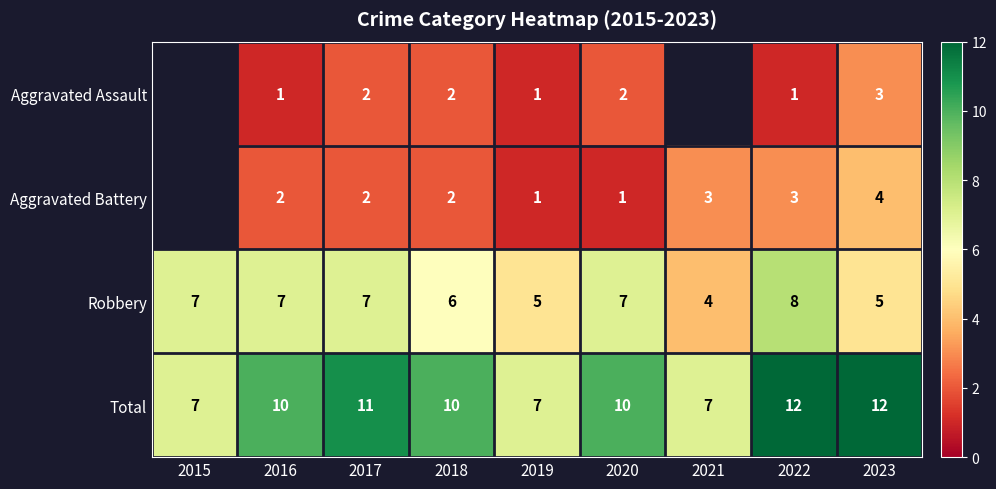

True or false: Robbery has a value of 5 at 2023.

True